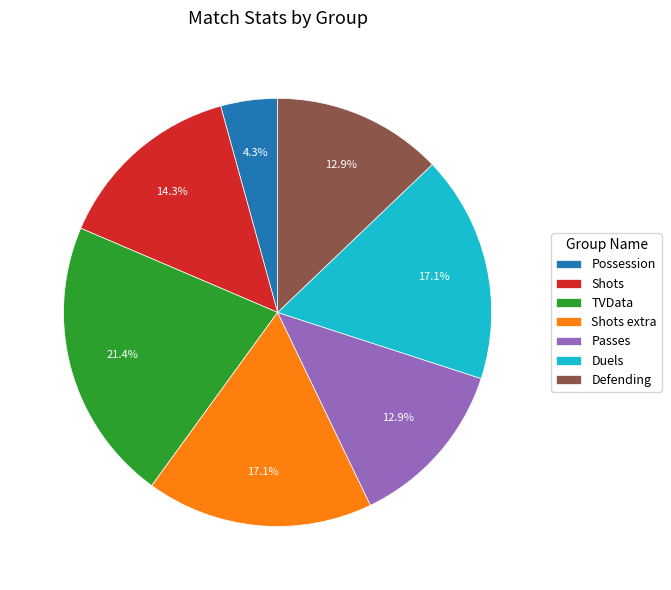

How many segments does this pie chart have?

7